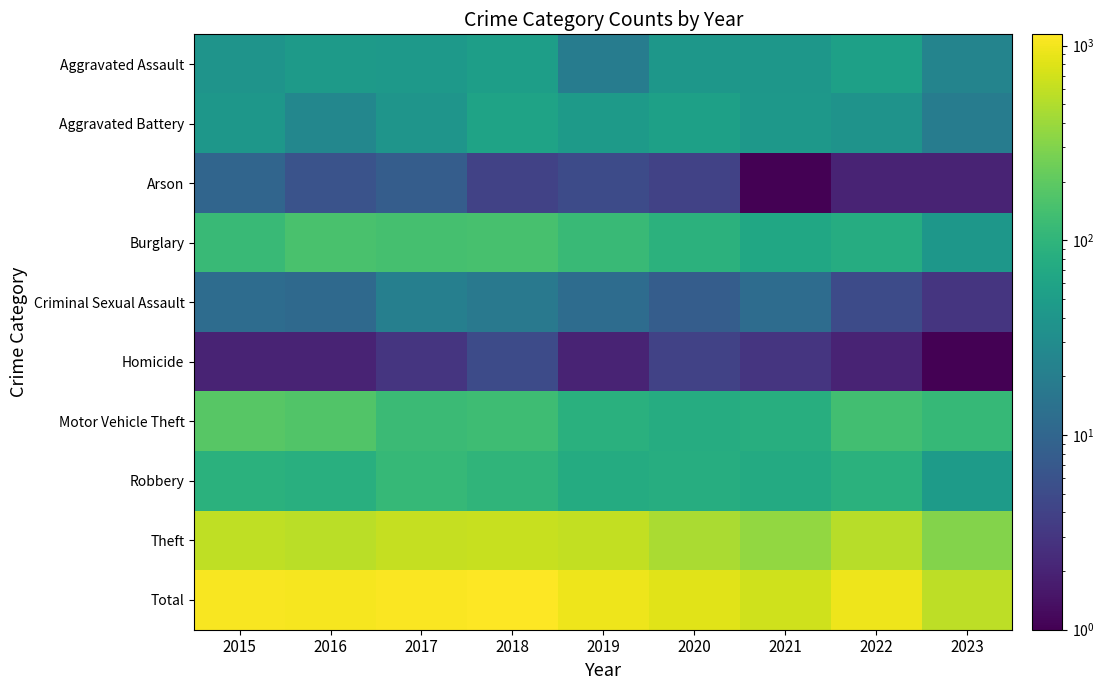

What is the spread (max minus min) of values at 2021?

692